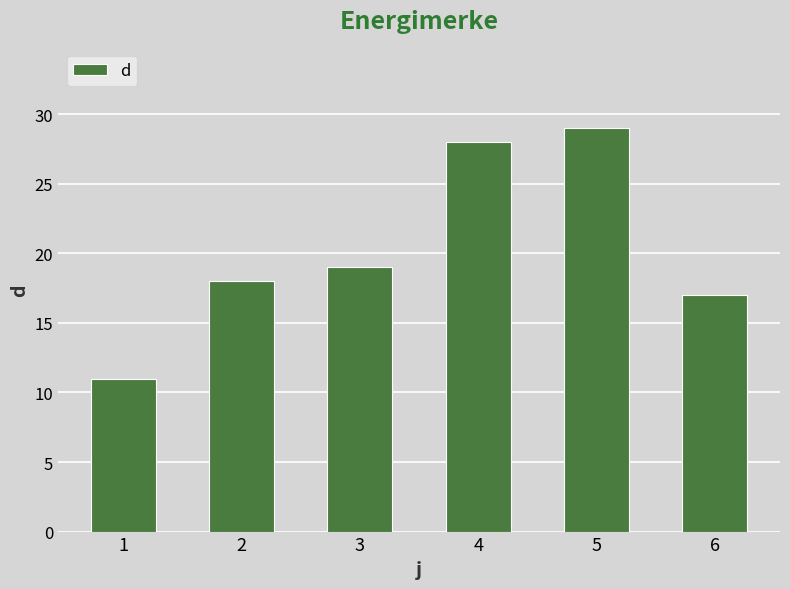

How many data points are less than 19?

3